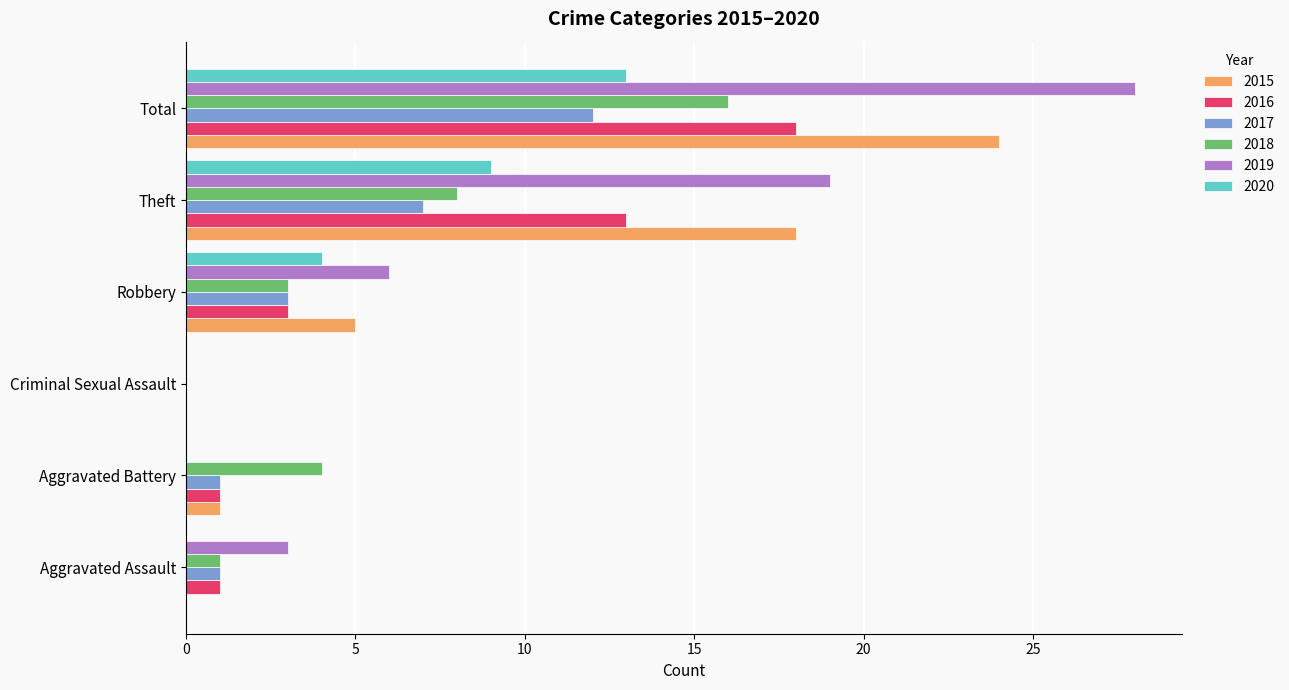

What is the total value across all series at Aggravated Battery?

7